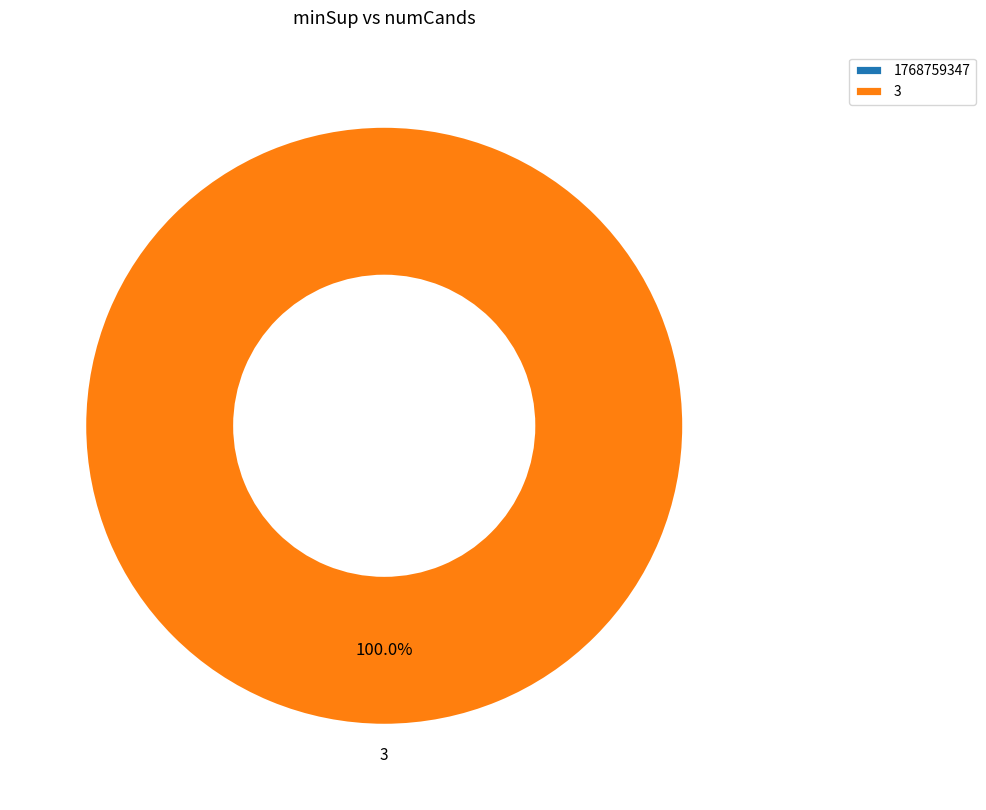

The 1768759347 slice represents 12% of the pie. True or false?

False